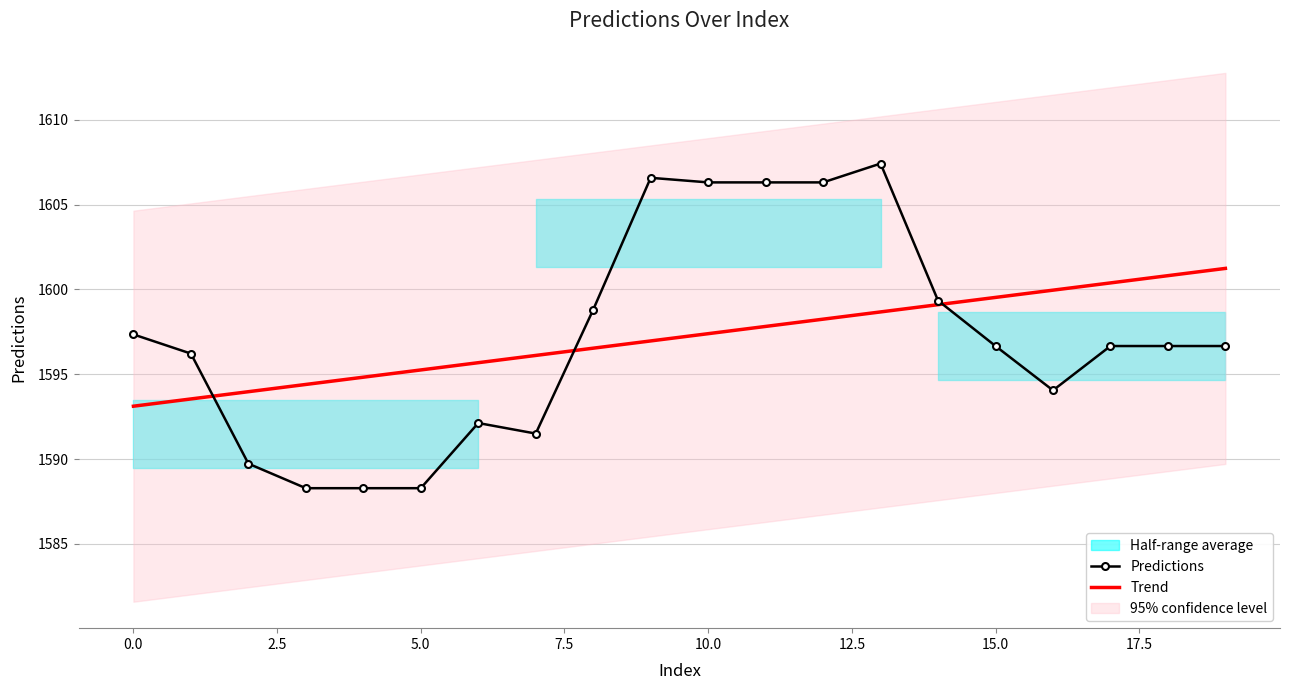

Which series has the widest spread of values?

Predictions